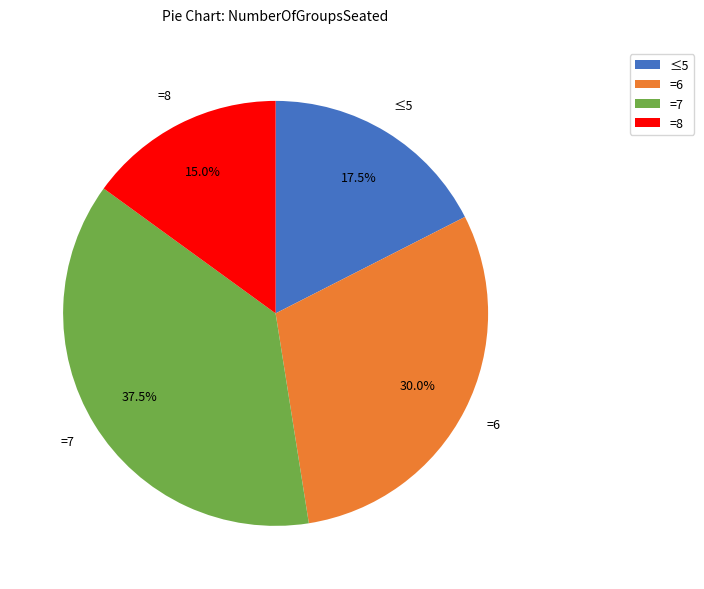

Which category has the biggest portion of the pie?

=7